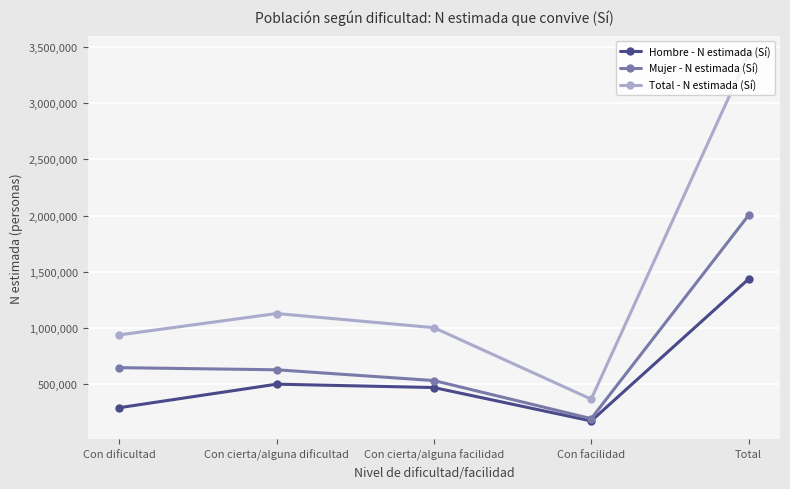

Is the value of Mujer - N estimada (Sí) at Total greater than the value of Total - N estimada (Sí) at Con facilidad?

Yes